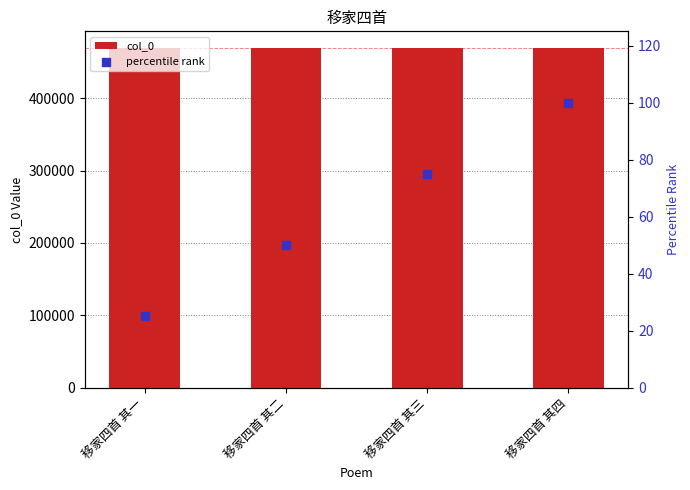

Which series has the largest total across all categories?

col_0